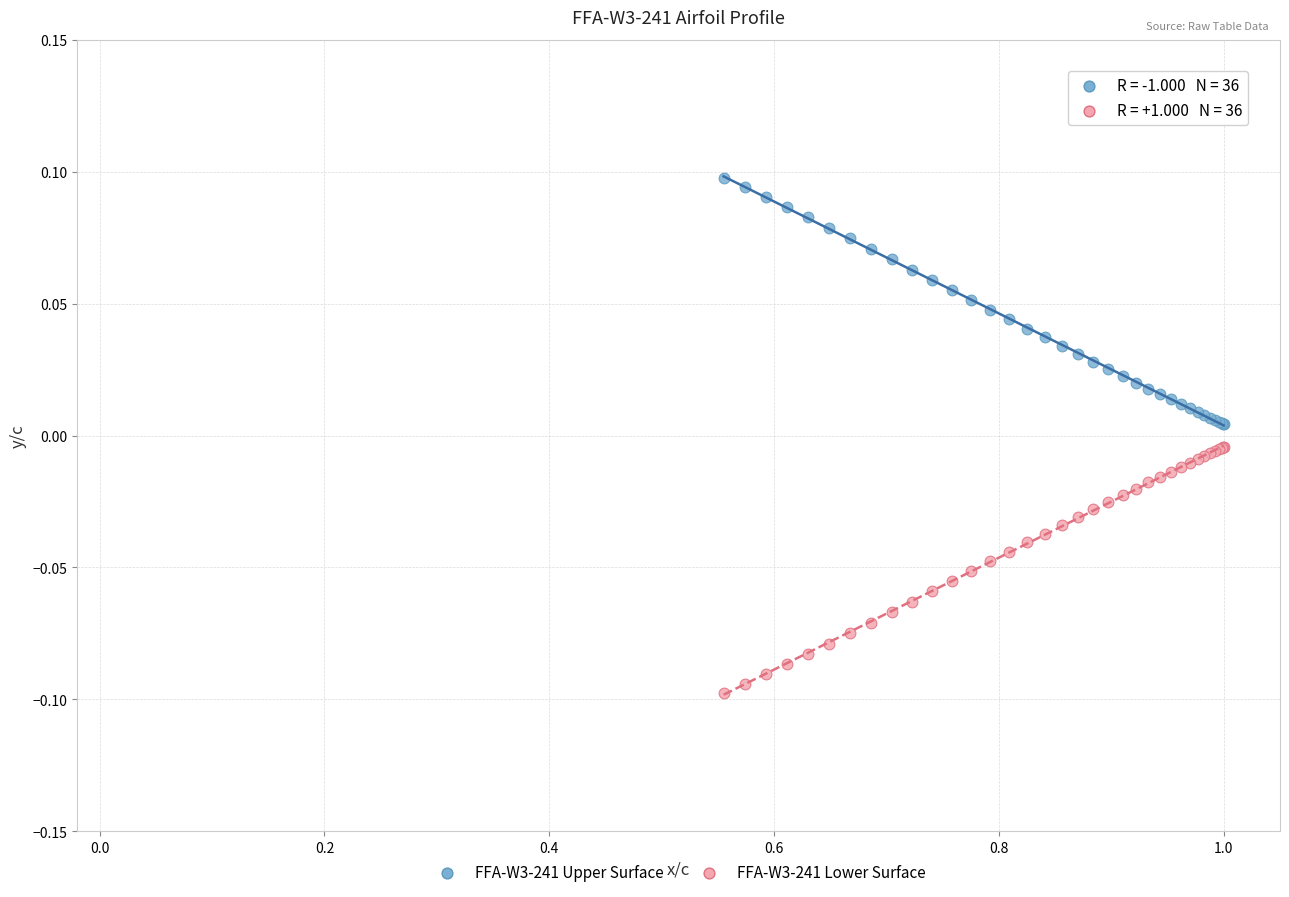

Which series reaches the minimum Y coordinate?

FFA-W3-241 Lower Surface